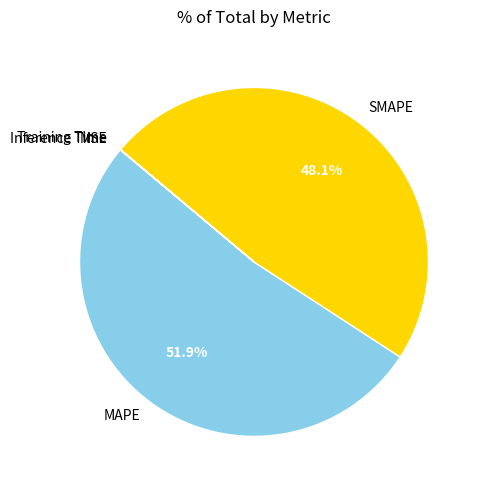

Is there any slice that represents more than half of the pie?

Yes